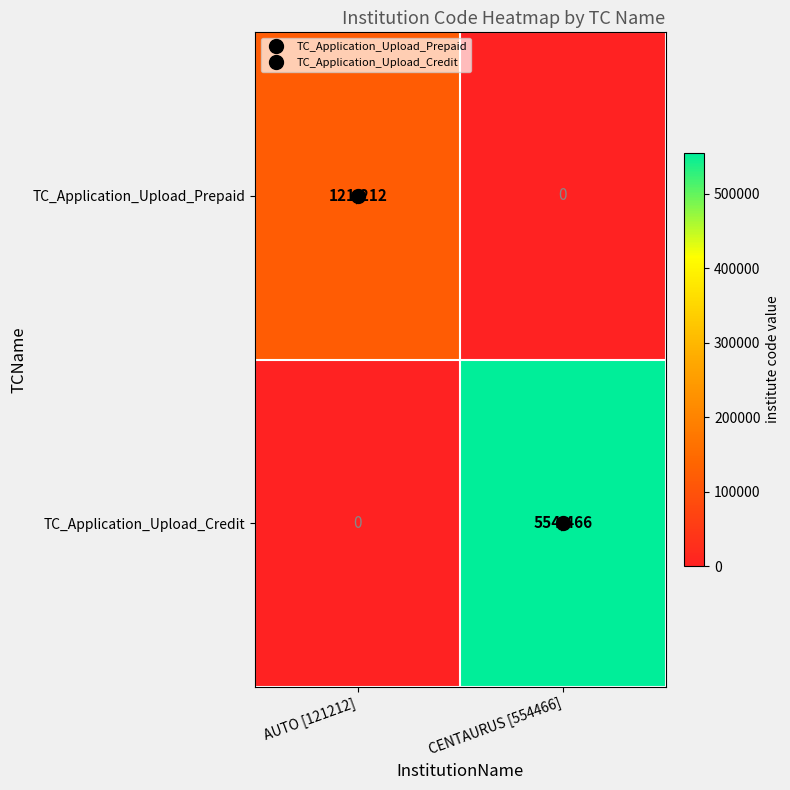

True or false: TC_Application_Upload_Credit has a value of 353606 at AUTO [121212].

False